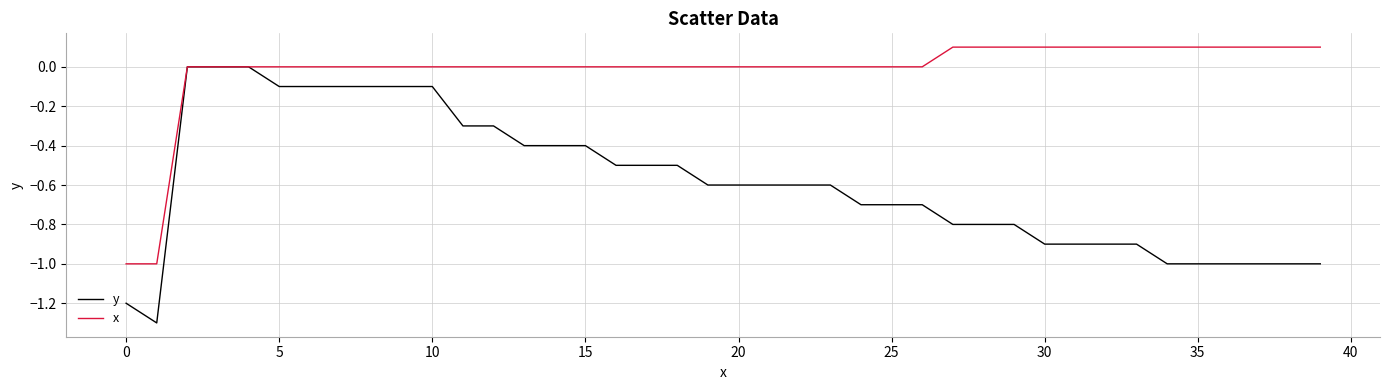

What is the minimum value shown in the chart?

-1.3